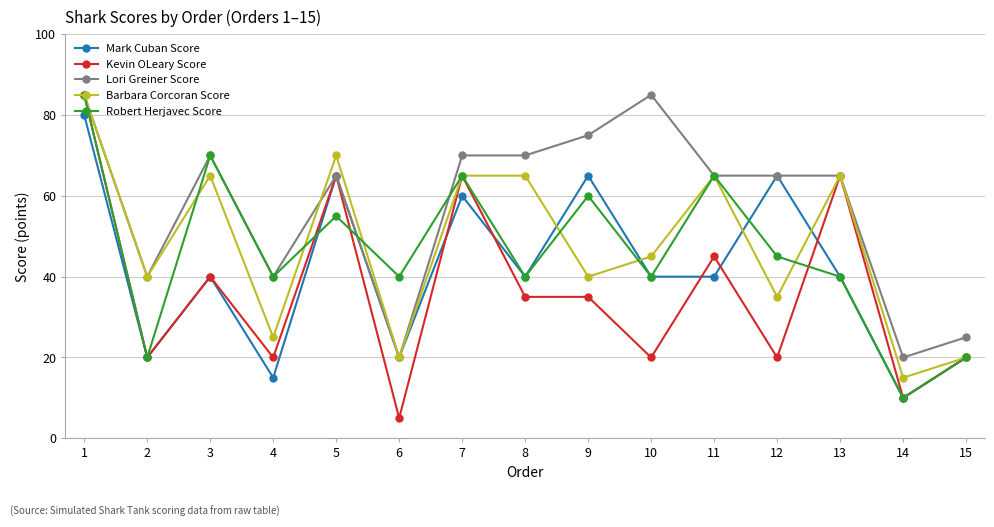

Is it true that Lori Greiner Score equals 65 at 5?

True